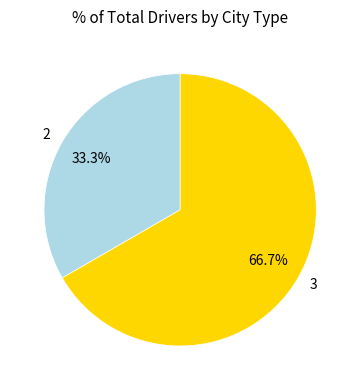

Which slice is the largest?

3